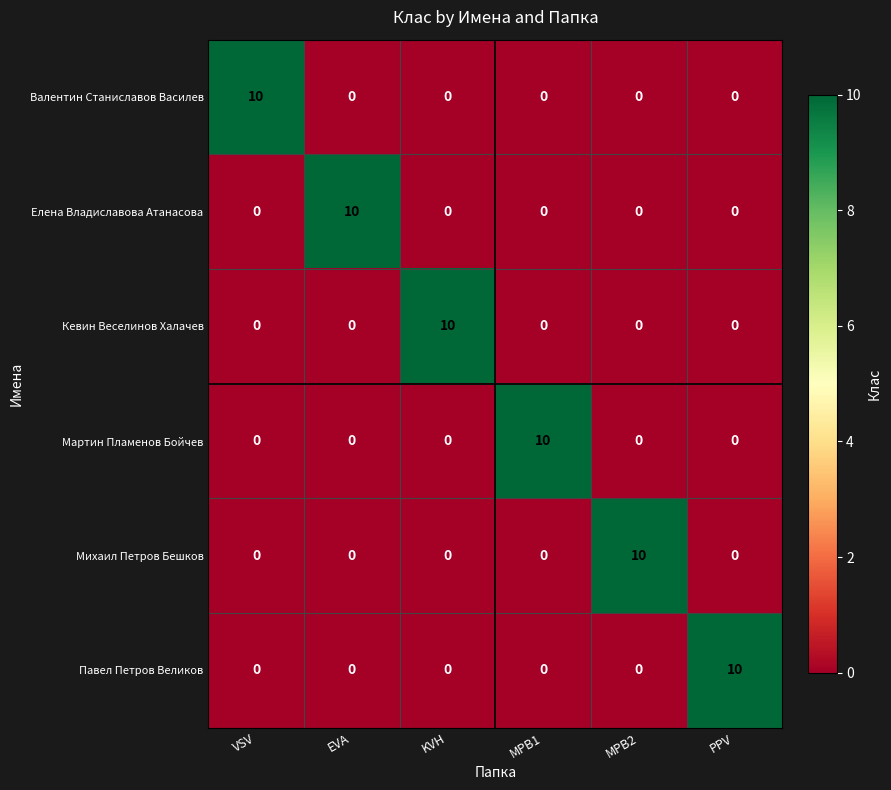

At which label does Павел Петров Великов reach its peak?

PPV